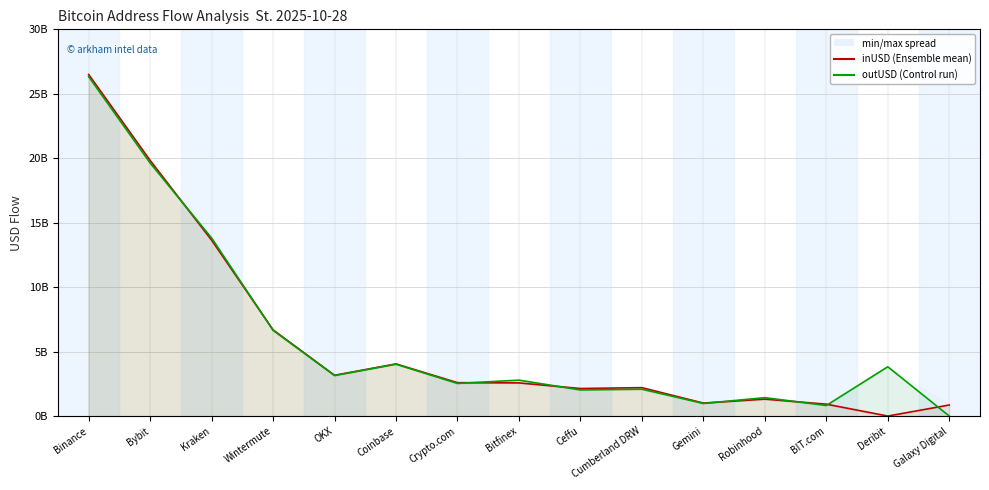

Where is the first local minimum for inUSD (Ensemble mean run)?

OKX